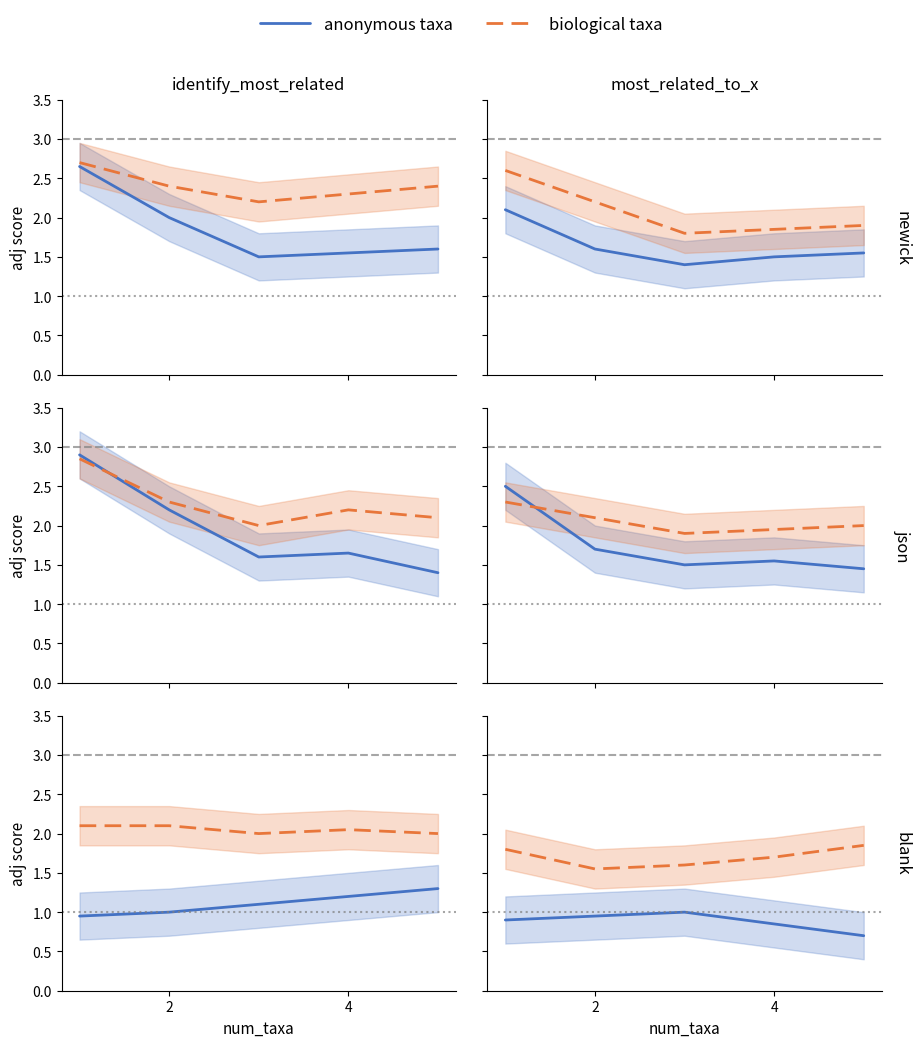

Which series has the widest spread of values?

anonymous taxa